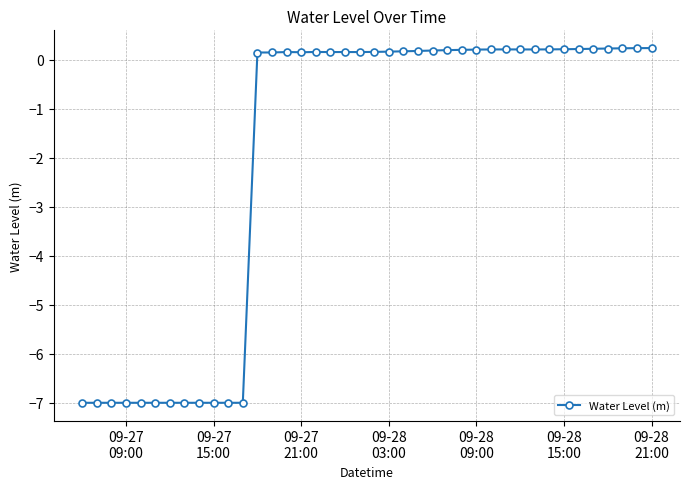

Reading left to right, extract all data points from this chart.

-7.0	-7.0	-7.0	-7.0	-7.0	-7.0	-7.0	-7.0	-7.0	-7.0	-7.0	-7.0	0.2	0.2	0.2	0.2	0.2	0.2	0.2	0.2	0.2	0.2	0.2	0.2	0.2	0.2	0.2	0.2	0.2	0.2	0.2	0.2	0.2	0.2	0.2	0.2	0.2	0.2	0.2	0.2